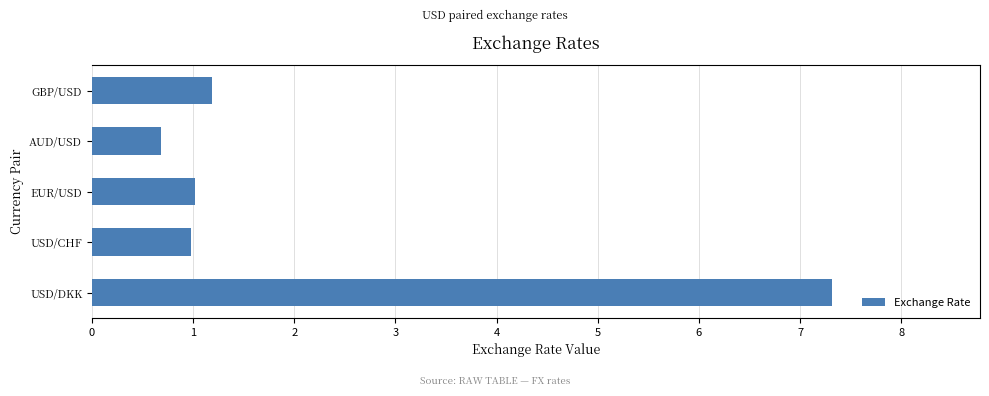

How many categories are shown in the chart?

5